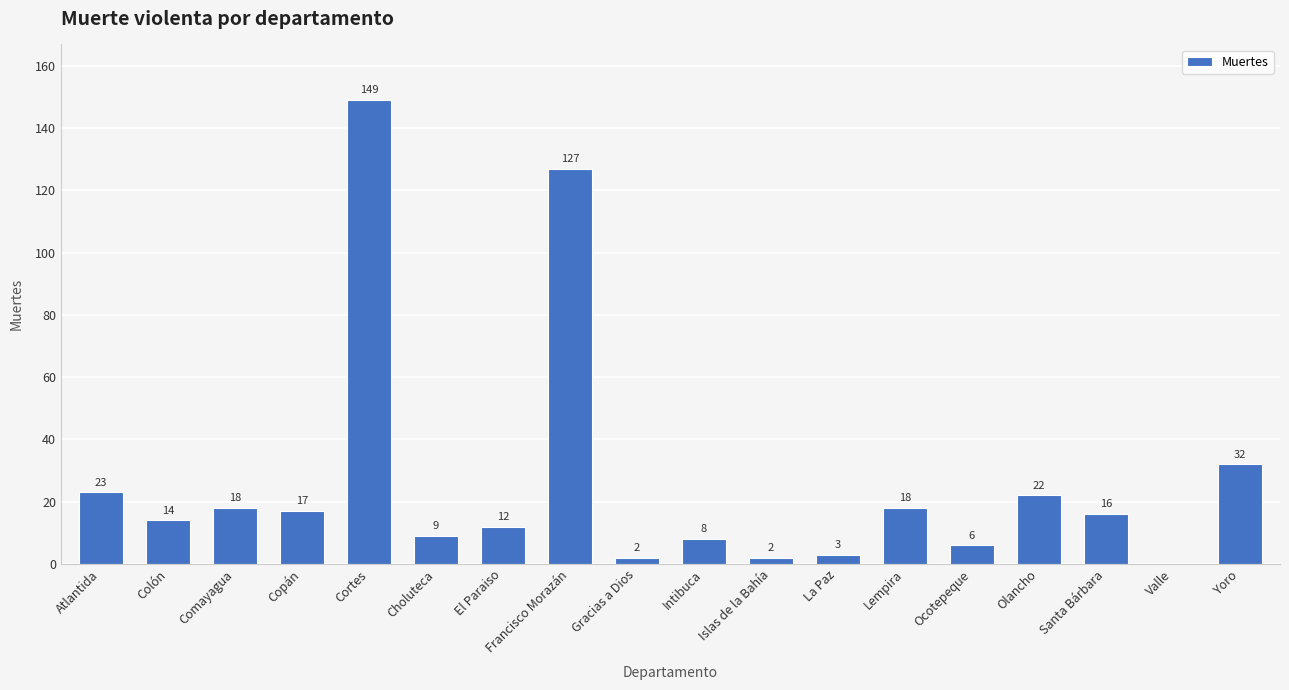

The value at Francisco Morazán is 44. True or false?

False